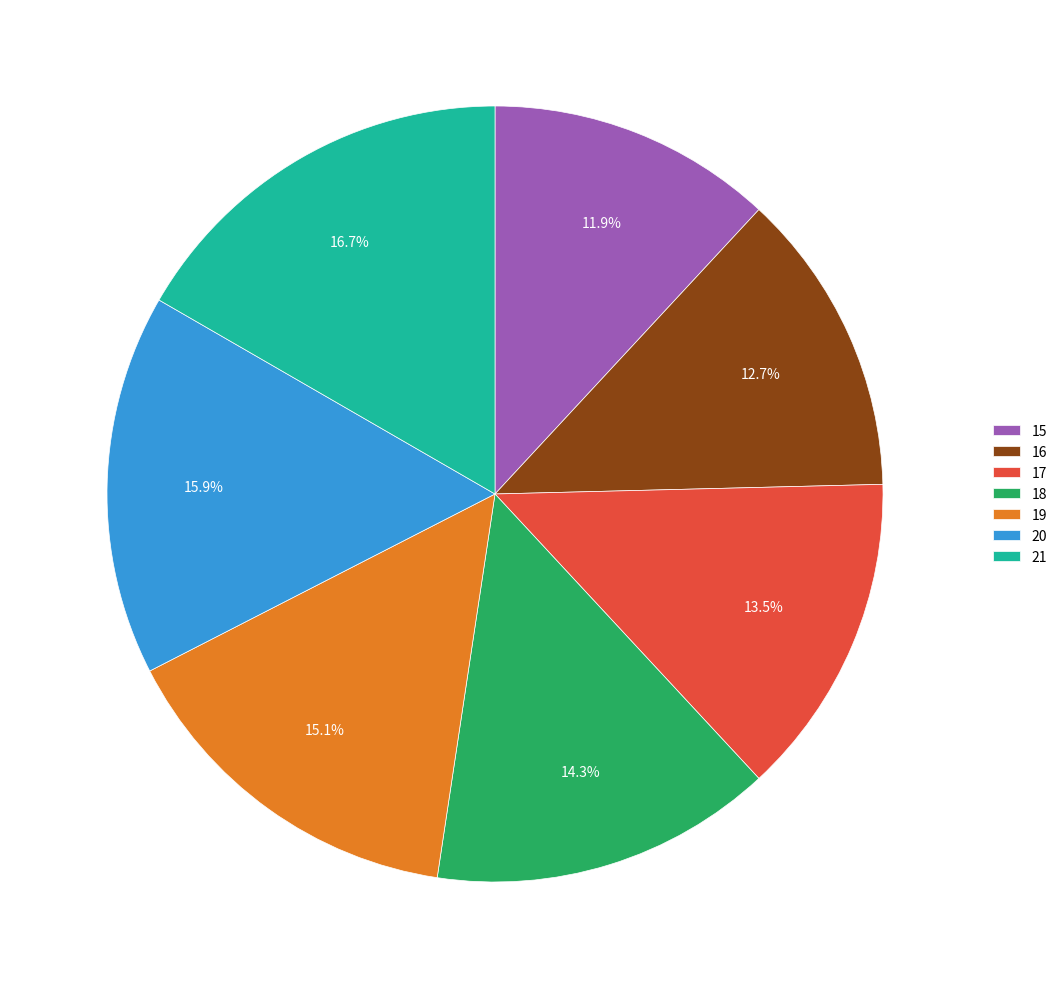

To the nearest percent, what is the combined percentage of 17 and 20?

29%